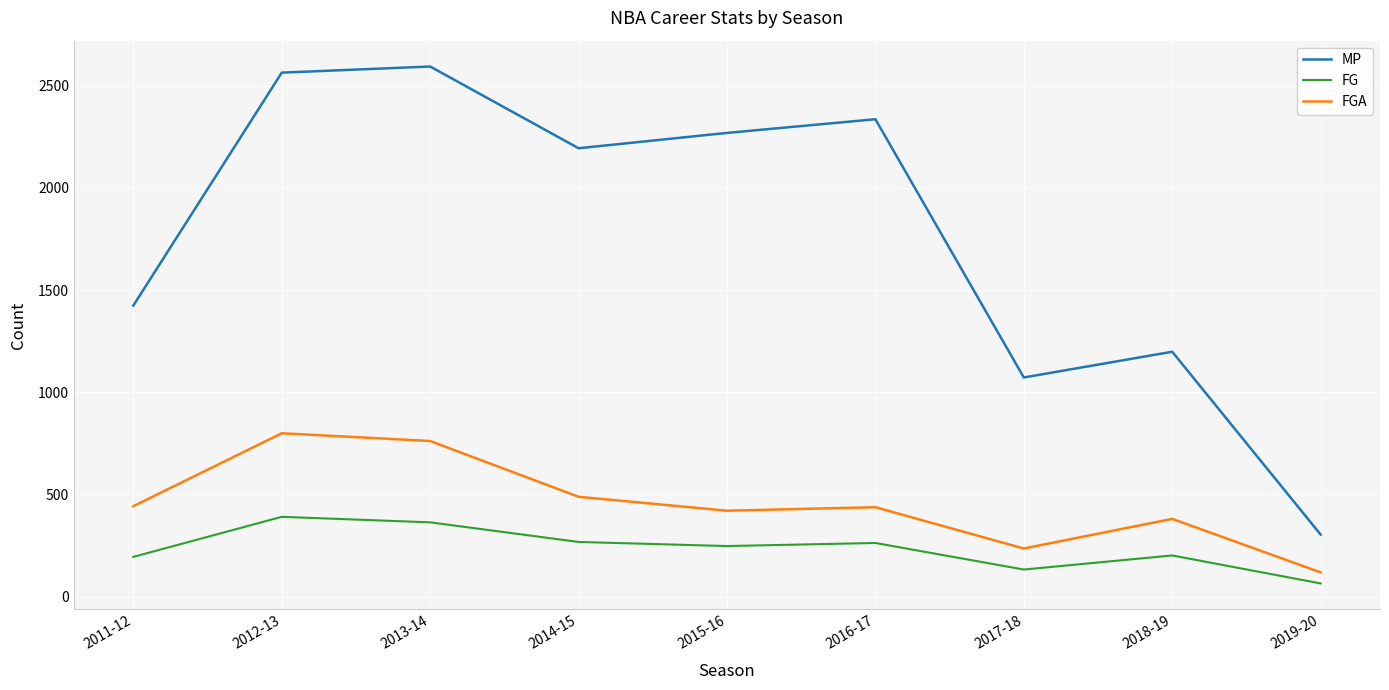

Rank the categories by MP value from lowest to highest.

2019-20, 2017-18, 2018-19, 2011-12, 2014-15, 2015-16, 2016-17, 2012-13, 2013-14